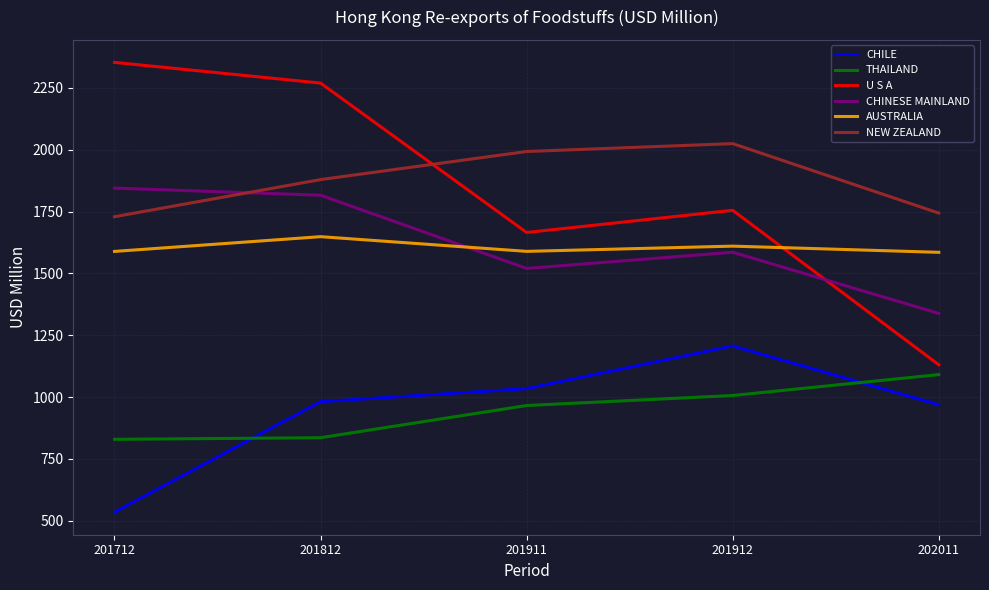

The value of CHILE at 201911 is 1531.5. True or false?

False